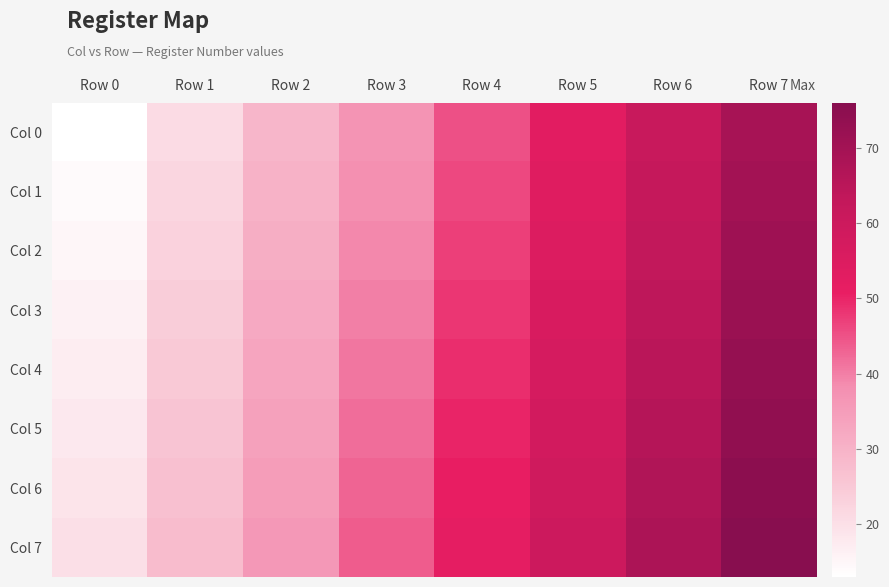

Which label corresponds to the largest value in the chart?

Row 7